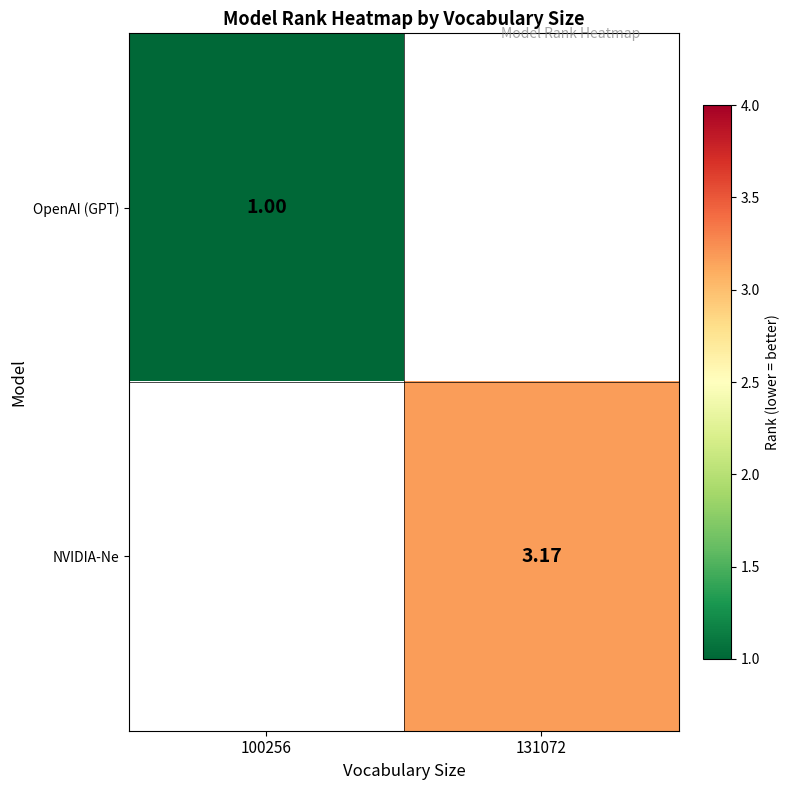

Is the value of NVIDIA-Ne at 131072 greater than the value of OpenAI (GPT) at 100256?

Yes